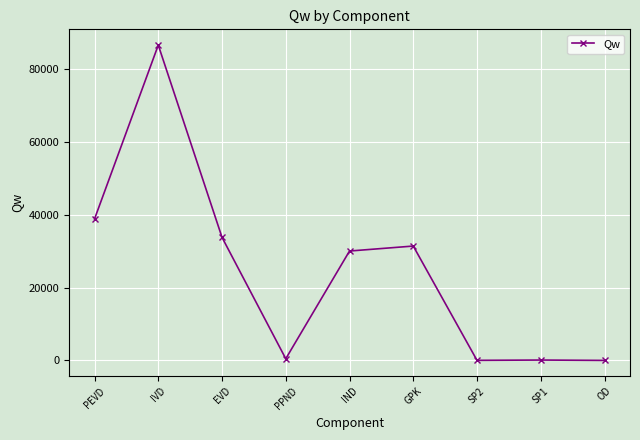

What is the change in value from GPK to OD?

-31410.6